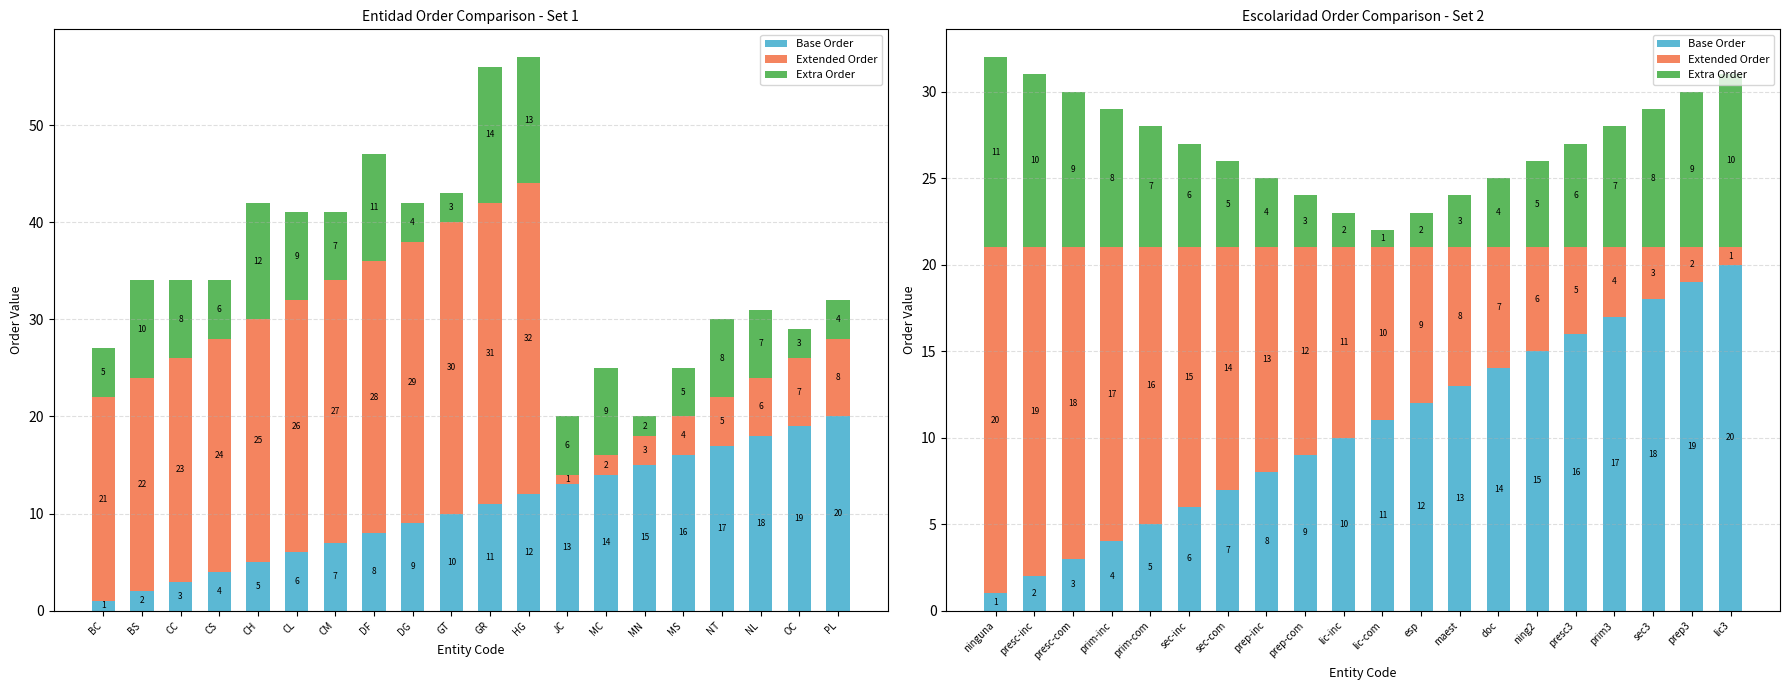

What is the label of the 9th bar from the left?

prep-com